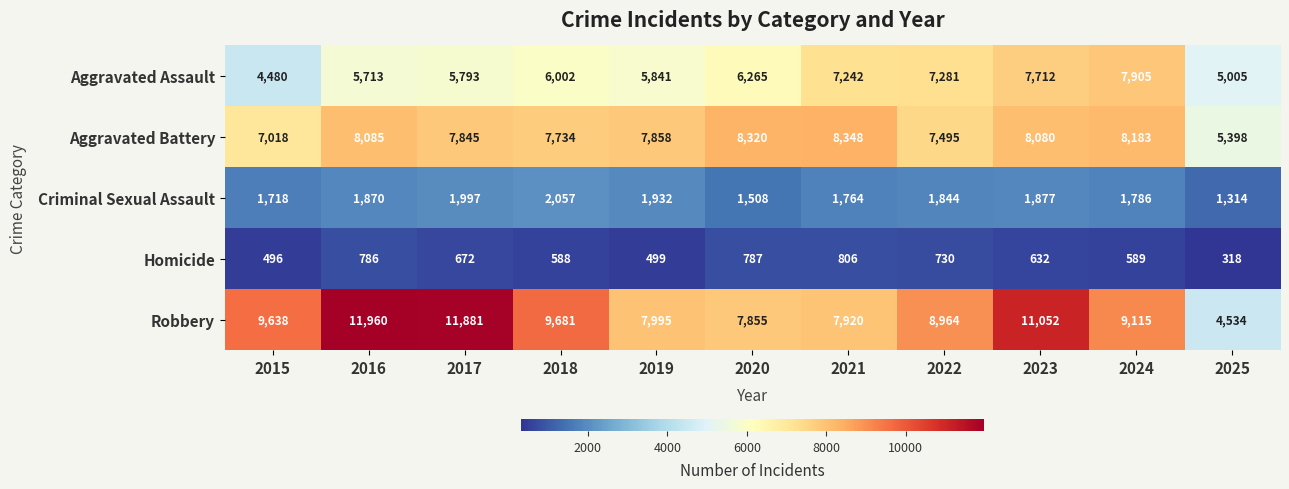

Is it true that Homicide equals 192 at 2023?

False